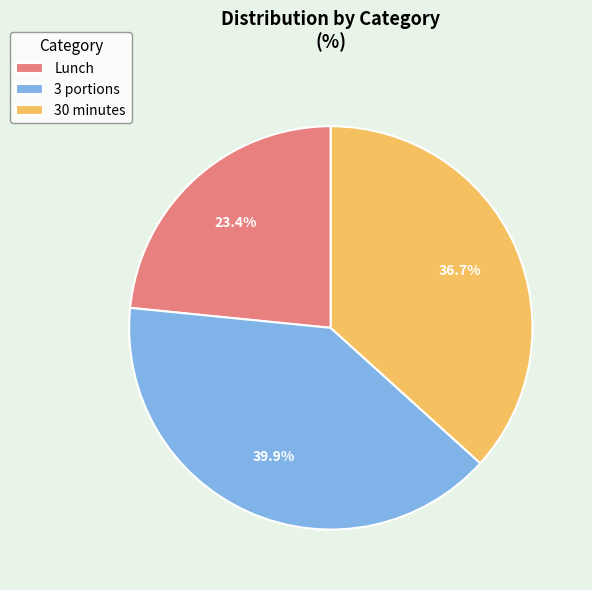

Which category has the biggest portion of the pie?

3 portions